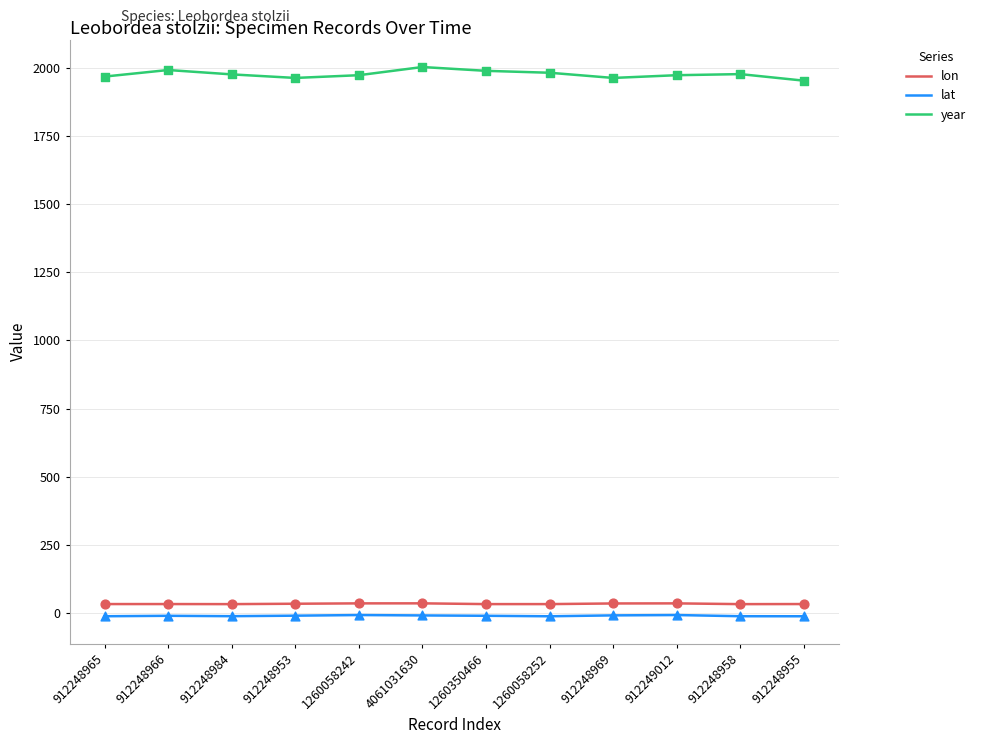

What is the total value across all series at 1260058242?

2002.2